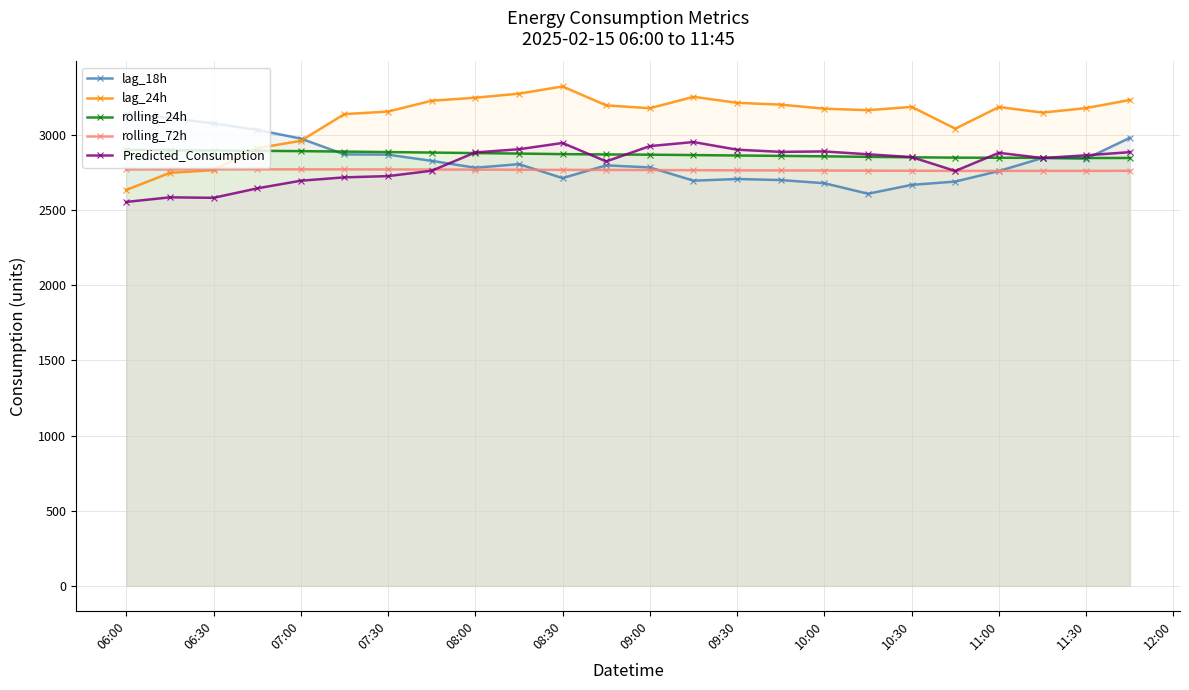

Is it true that Predicted_Consumption equals 2884.0 at 08:00?

True